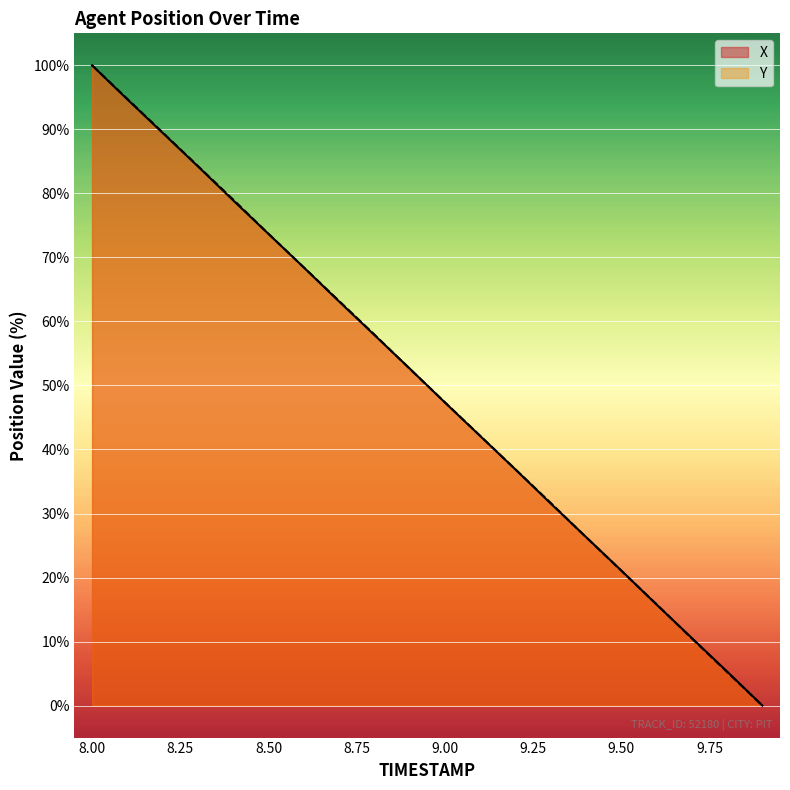

What is the total value across all series at 8.9?

105.3